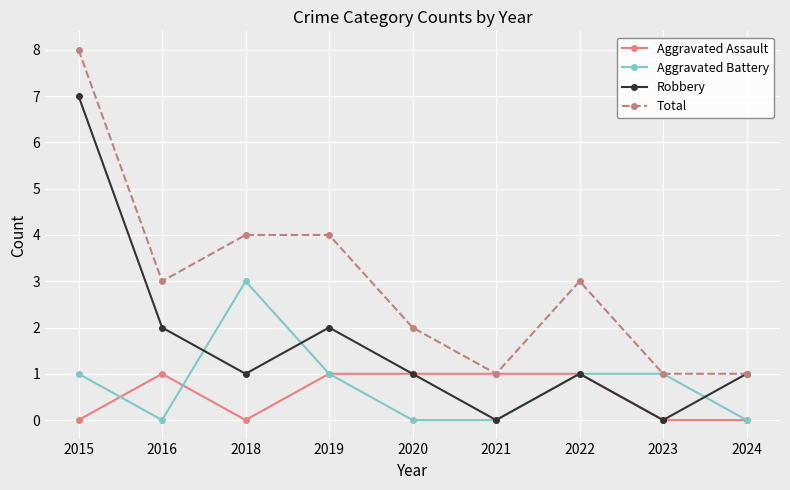

The Robbery series shows -3 at 2021. True or false?

False